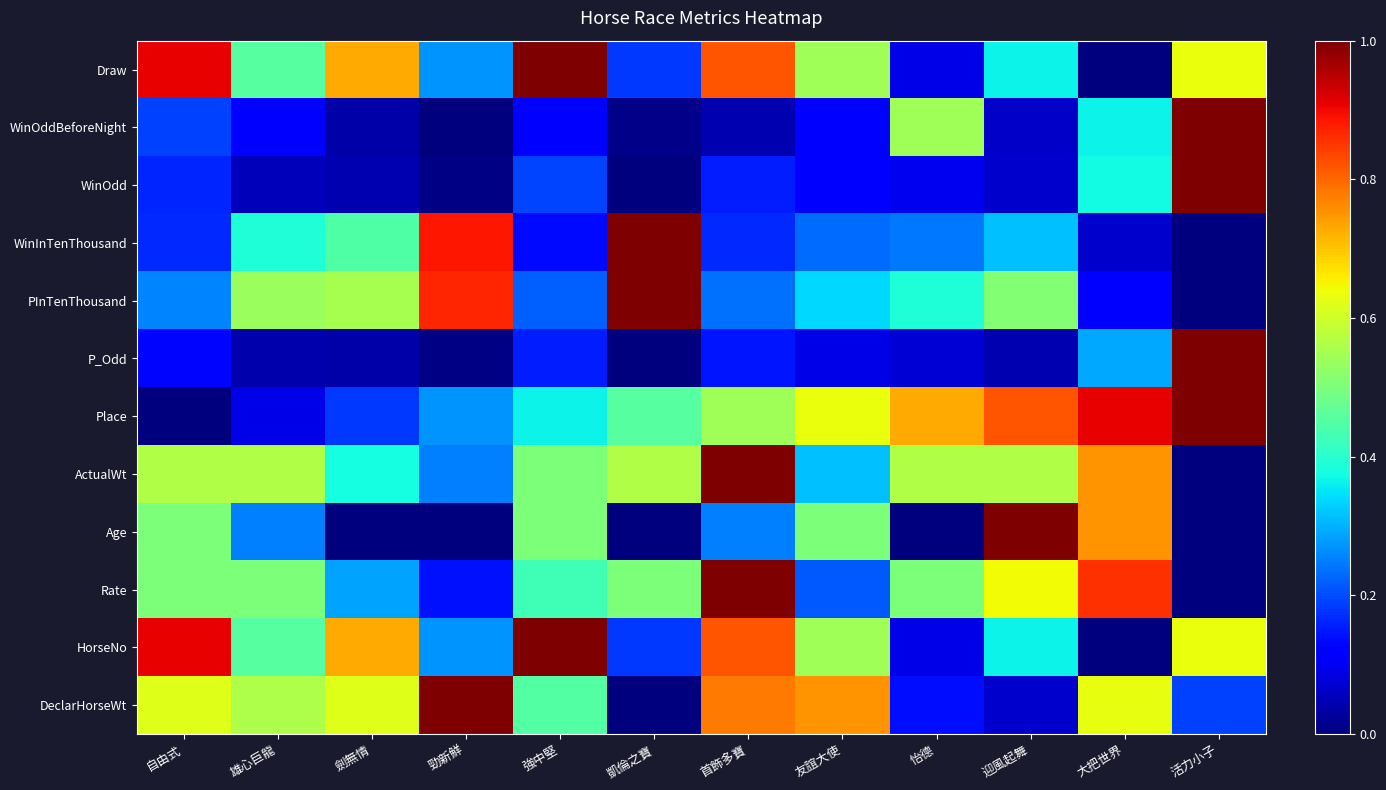

What is the maximum value shown in the chart?

1.0